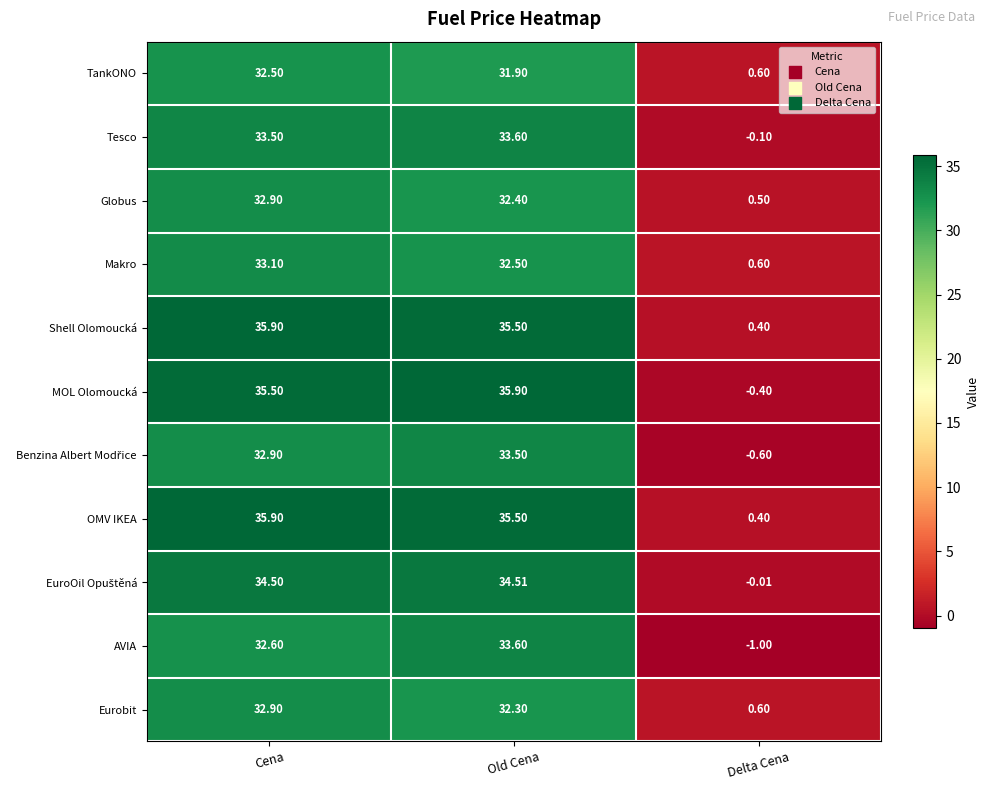

Which label corresponds to the smallest value in the chart?

Delta Cena